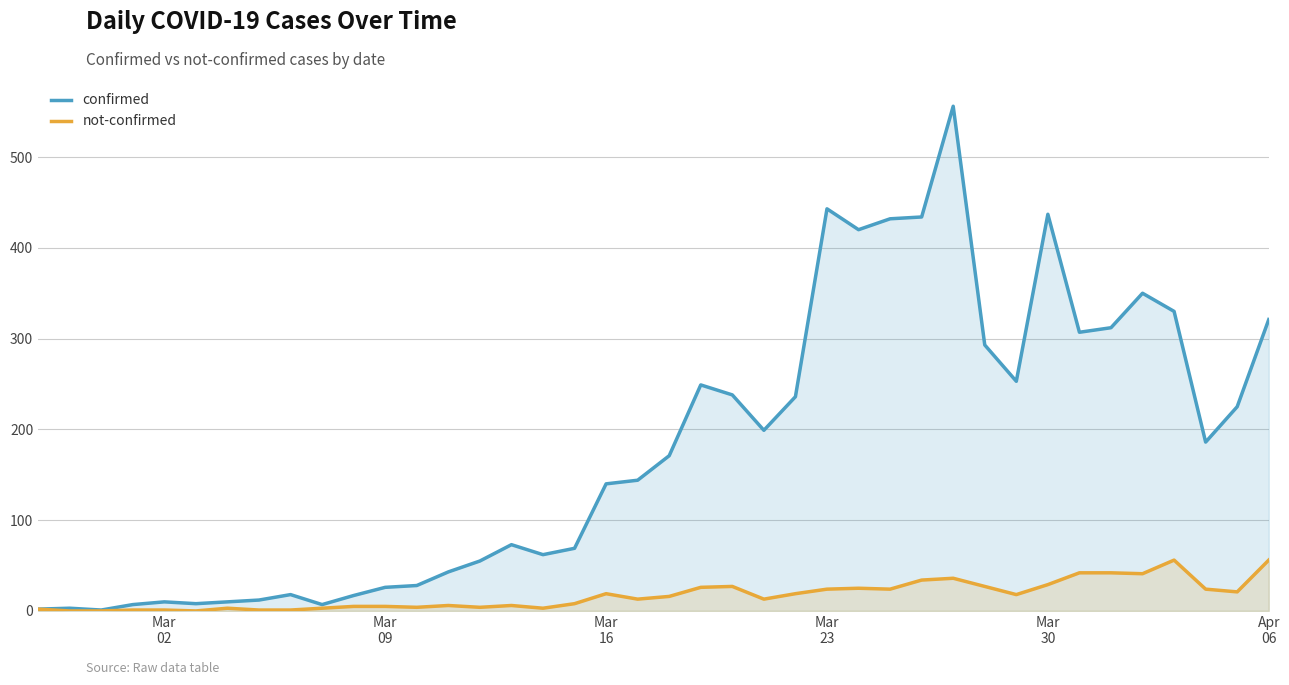

Which series has the widest spread of values?

confirmed